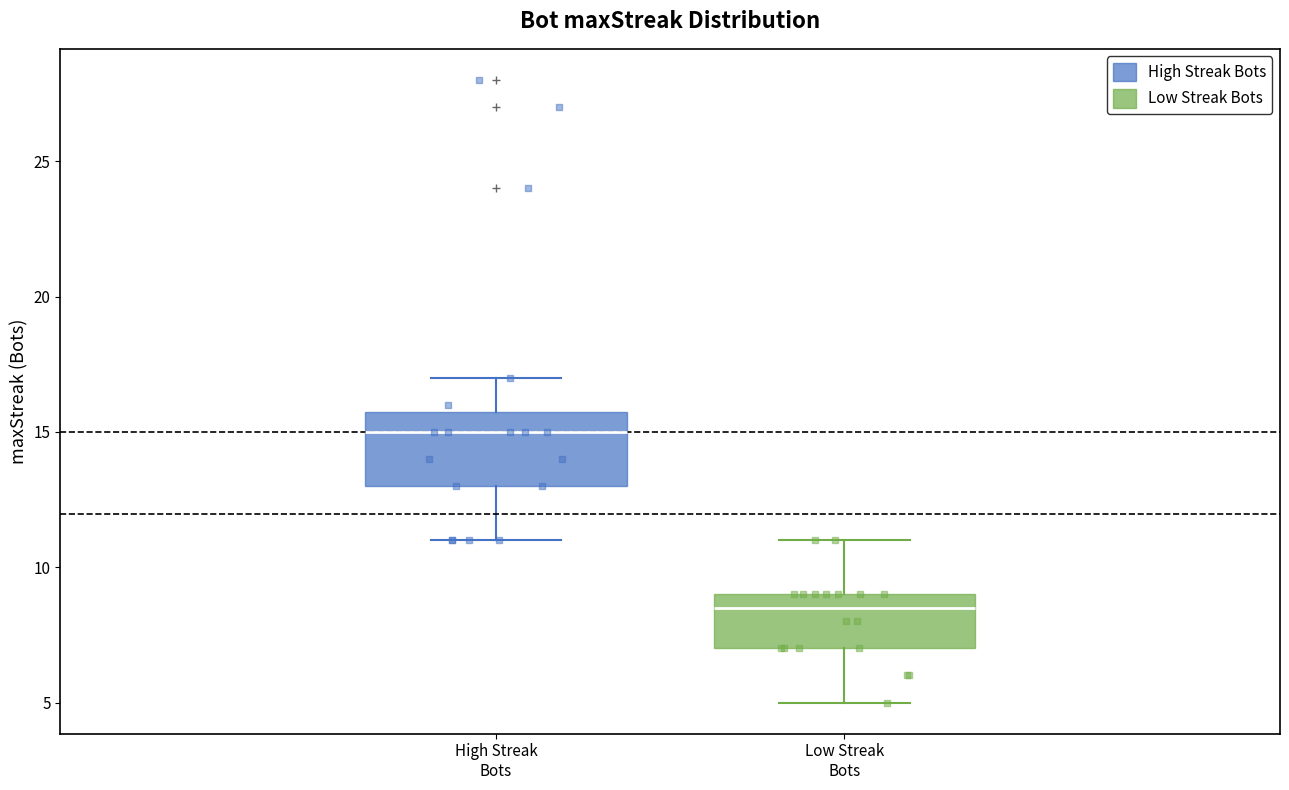

Which box's median line is the lowest?

Low Streak Bots